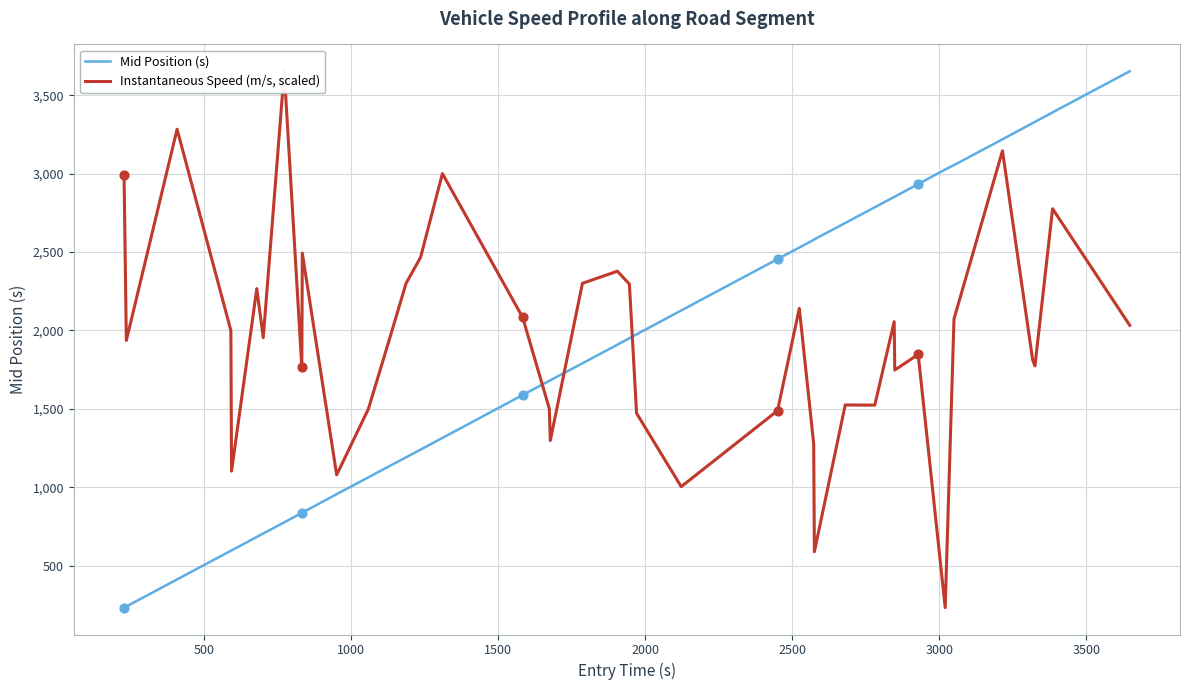

What are all the series names shown in the legend?

Mid Position (s), Instantaneous Speed (m/s, scaled)